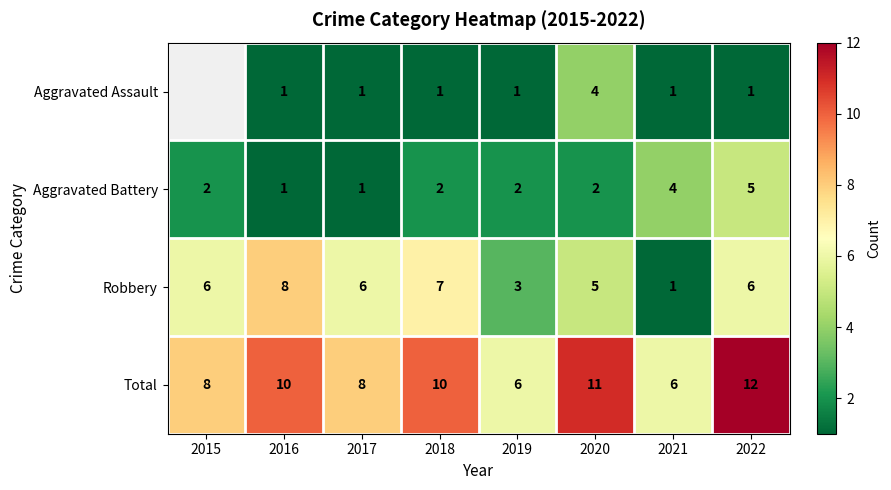

Is it true that Total equals 11.3 at 2017?

False